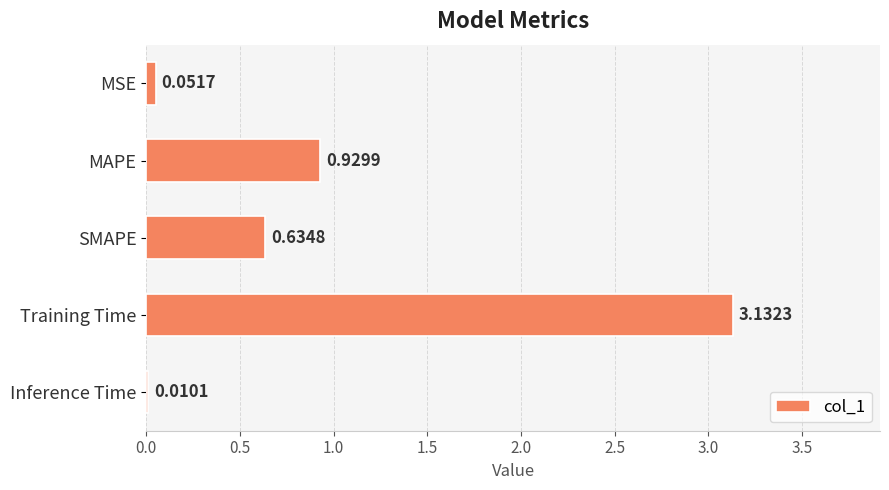

Which has a higher value, Training Time or MAPE?

Training Time